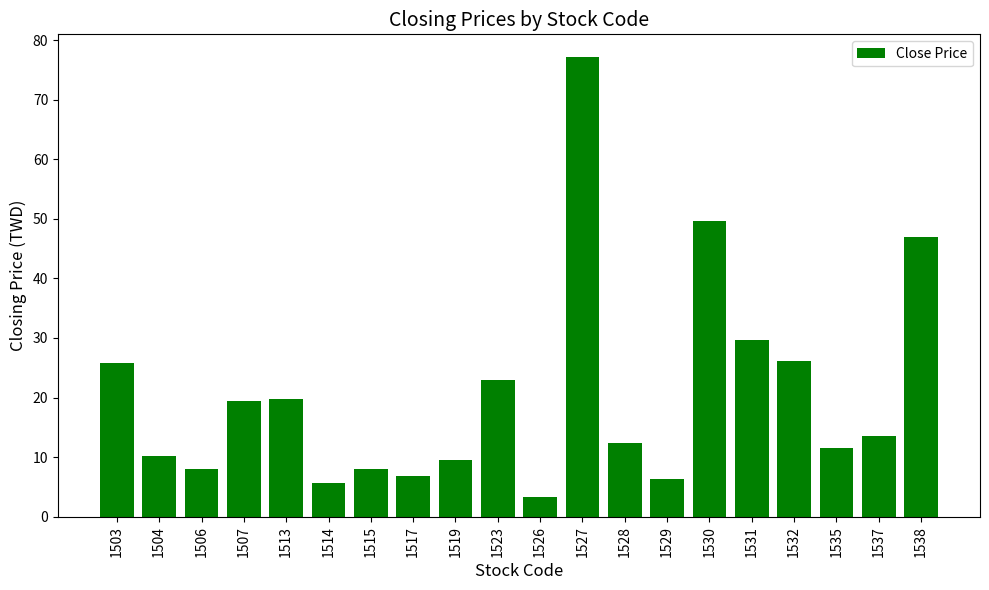

Where does the data first go above 13?

1503